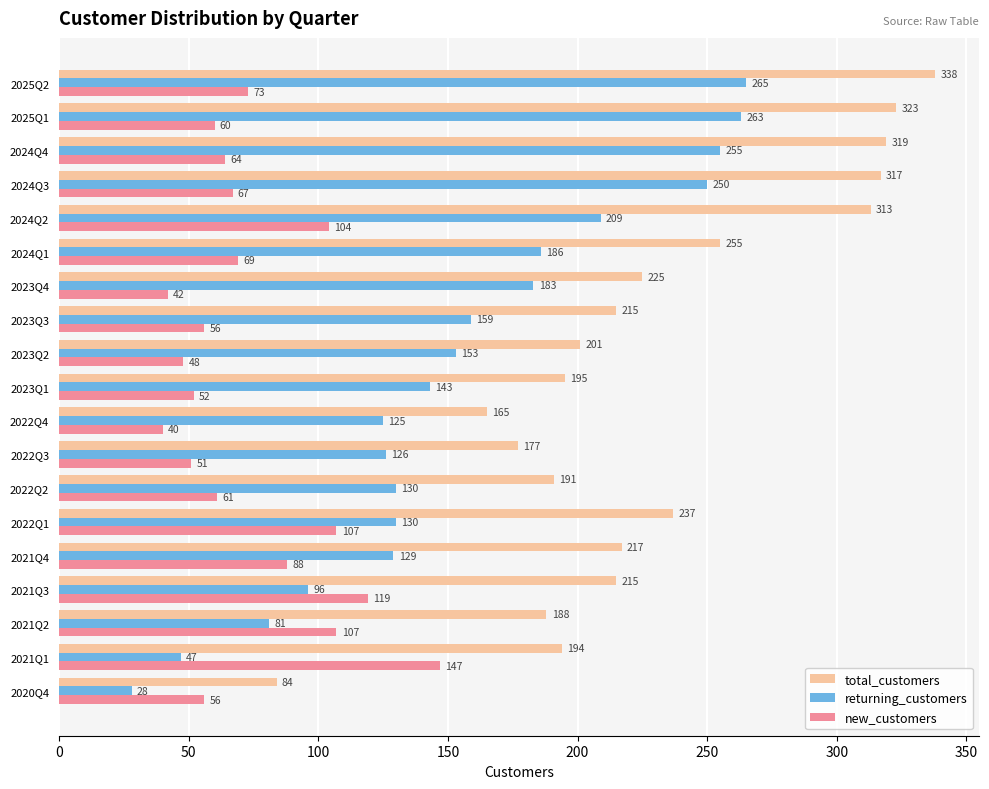

What is the sum of the new_customers values at 2021Q4 and 2023Q1?

140